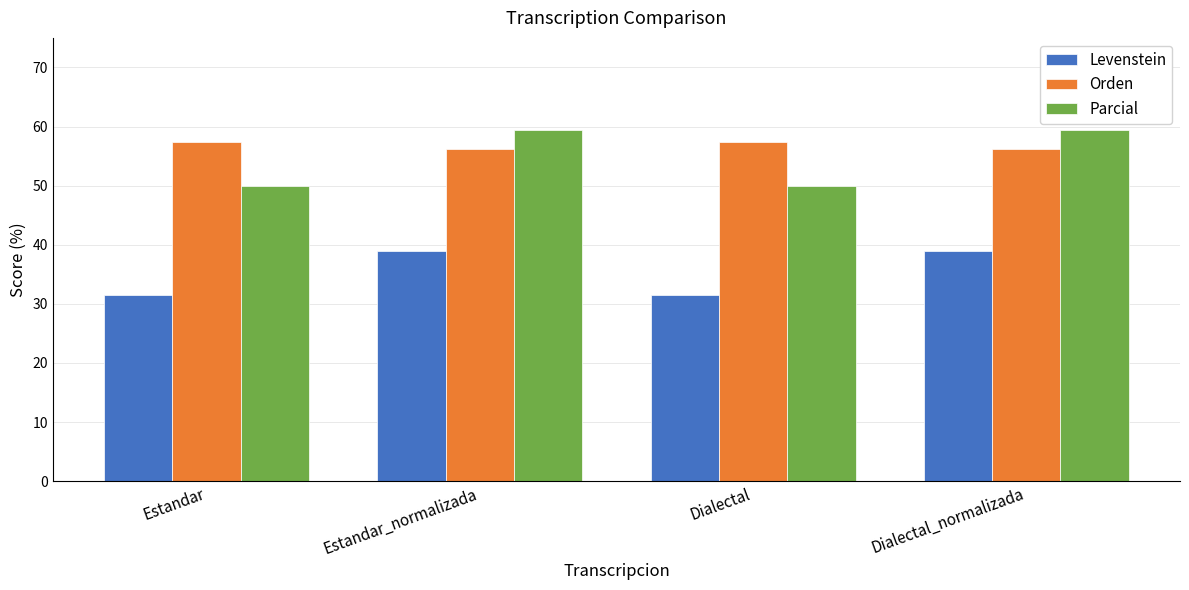

What is the difference between the Levenstein values at Dialectal_normalizada and Dialectal?

7.3